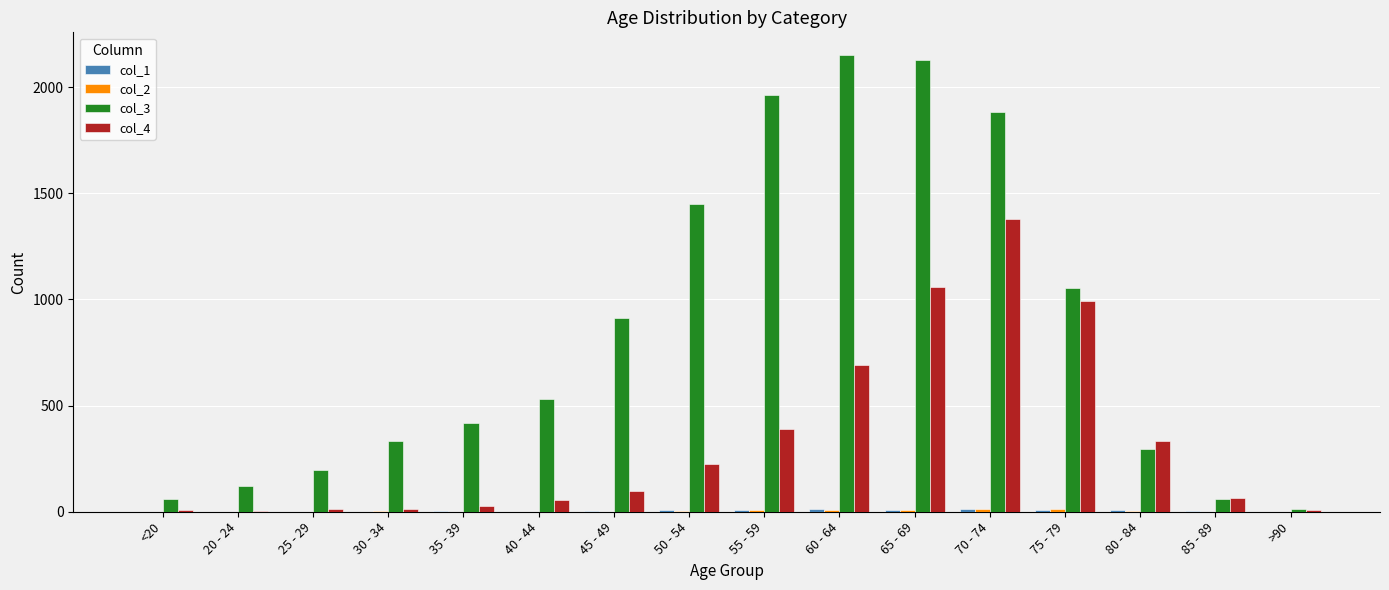

Which series has the largest total across all categories?

col_3